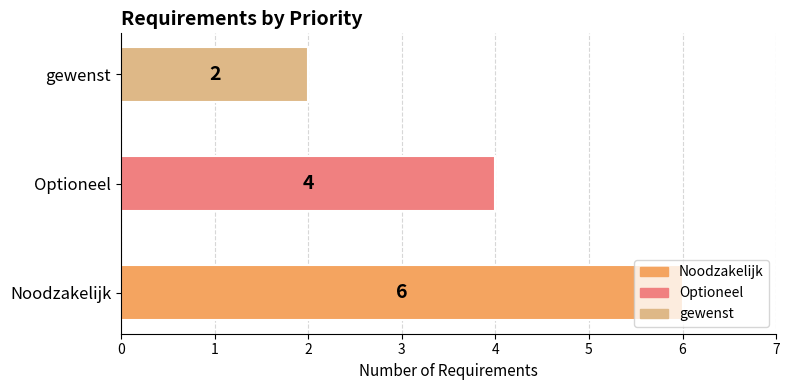

Which has a higher value, gewenst or Noodzakelijk?

Noodzakelijk